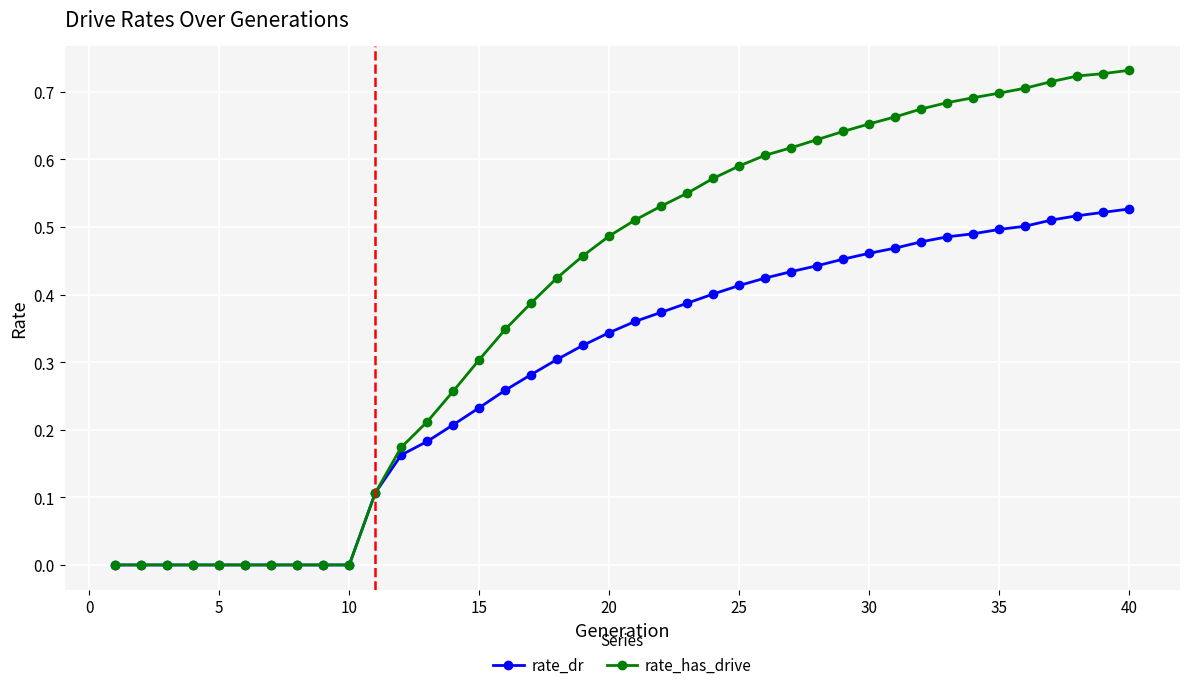

List the series in order of their overall mean, highest first.

rate_has_drive, rate_dr